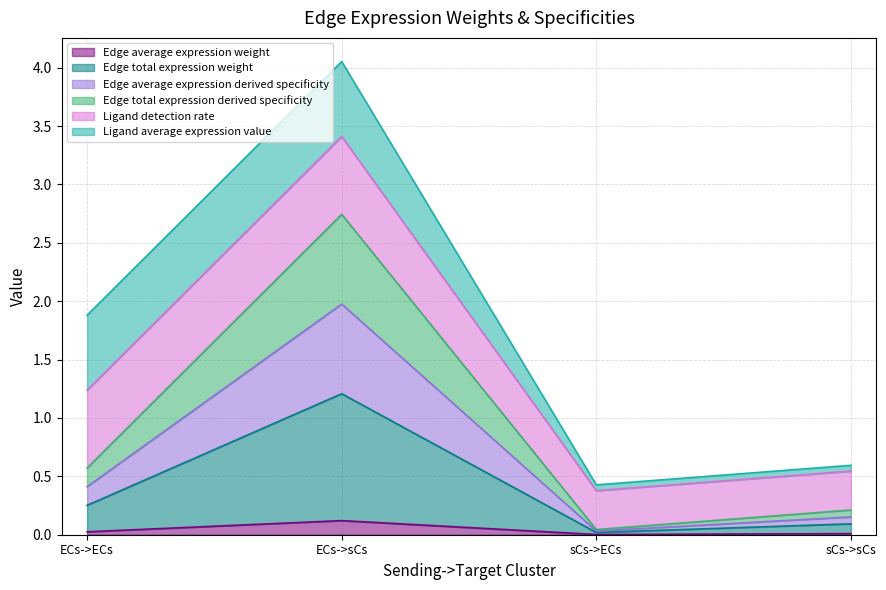

True or false: Edge average expression derived specificity and Edge average expression weight cross at least once.

False